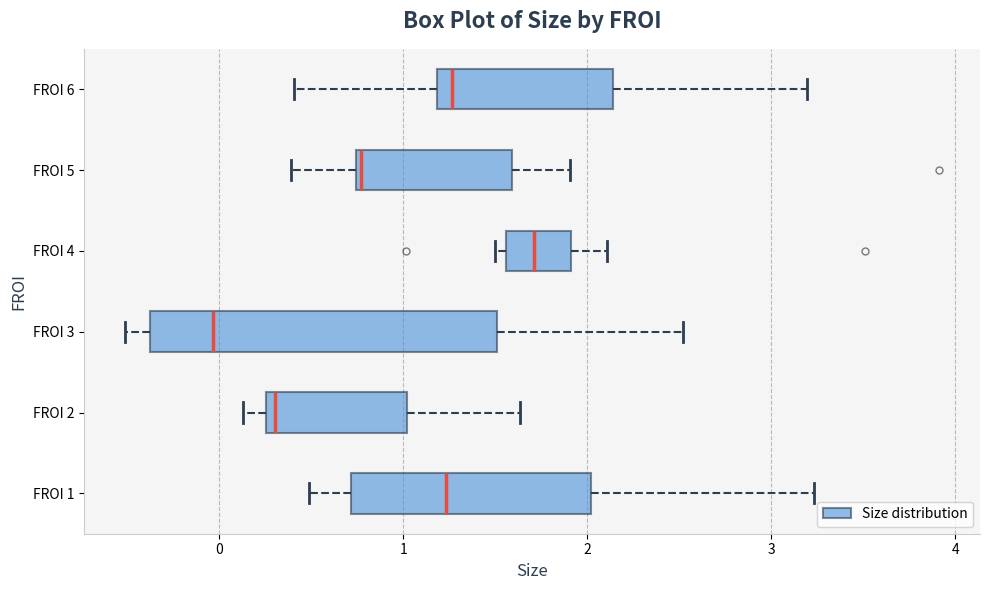

Reading bottom to top, transcribe this box plot: for each box, give where its median line is, the range the box spans, and where its two whiskers end, as read against the x-axis. The values are not printed on the chart, so give them approximately, as read against the axis.

FROI 1: median 1.2, box 0.7 to 2.0, whiskers 0.5 to 3.2
FROI 2: median 0.3 (just right of the box's left edge), box 0.3 to 1.0, whiskers 0.1 to 1.6
FROI 3: median 0.0, box -0.4 to 1.5, whiskers -0.5 to 2.5
FROI 4: median 1.7, box 1.6 to 1.9, whiskers 1.5 to 2.1
FROI 5: median 0.8, box 0.7 to 1.6, whiskers 0.4 to 1.9
FROI 6: median 1.3, box 1.2 to 2.1, whiskers 0.4 to 3.2